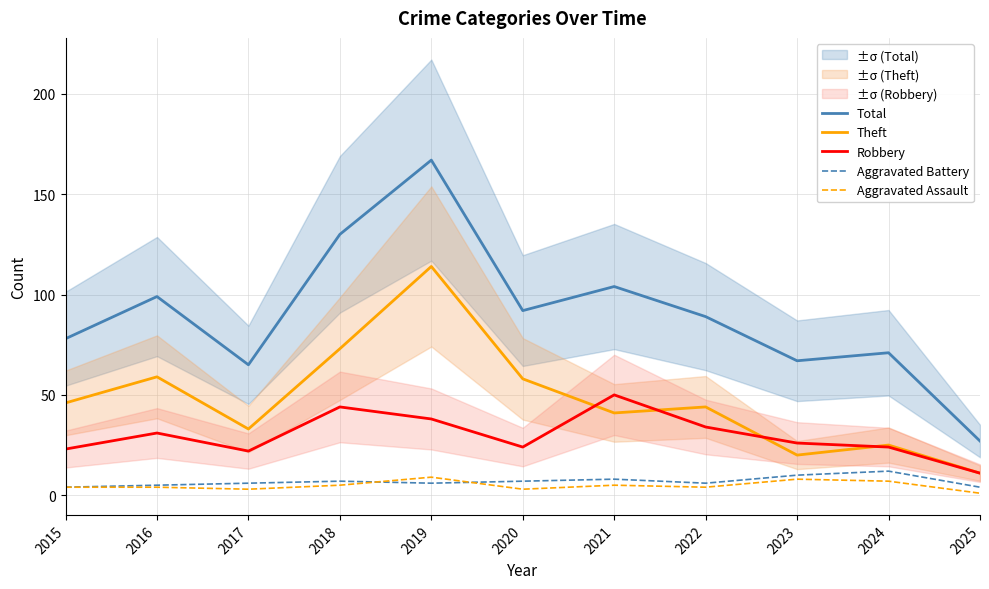

What is the total value across all series at 2020?

184